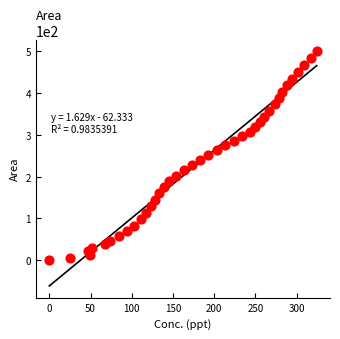

What is the range of X values (max minus min)?

324.3